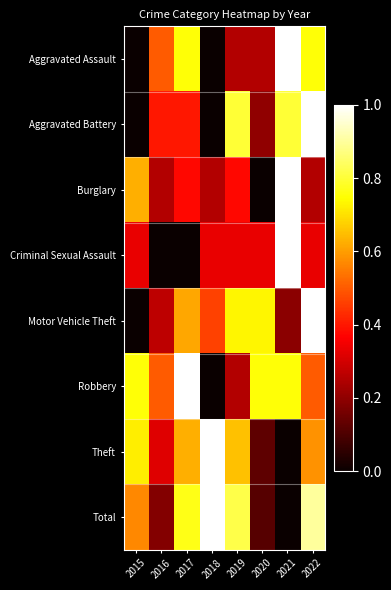

Between 2017 and 2018, which series saw the biggest shift?

Robbery